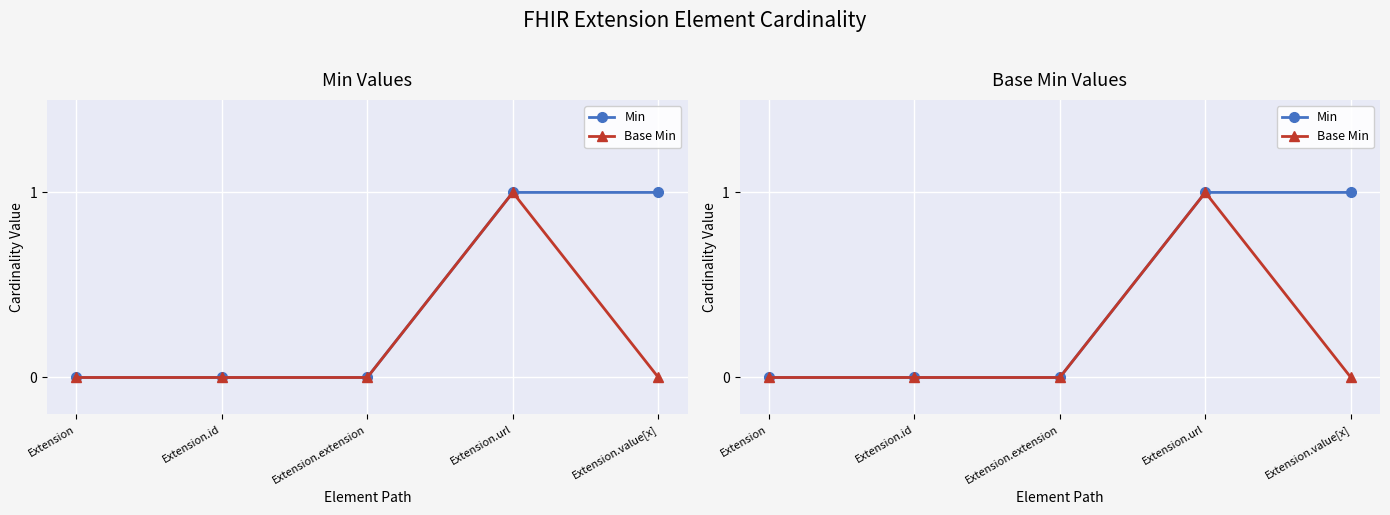

True or false: Min has a value of 0 at Extension.url.

False